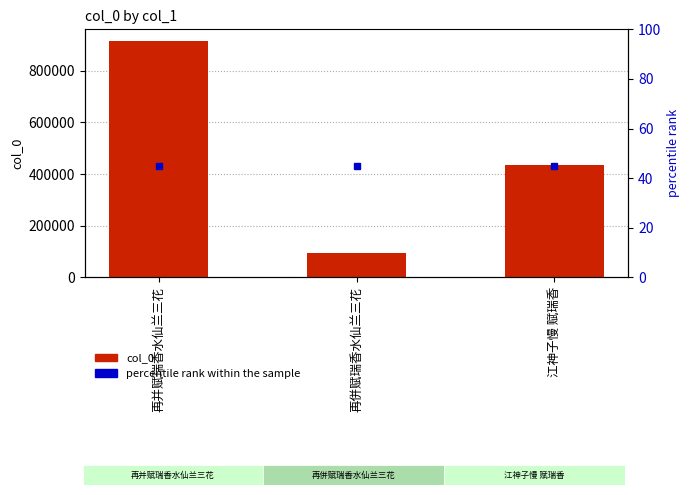

The value at 再并赋瑞香水仙兰三花 is 1490142. True or false?

False